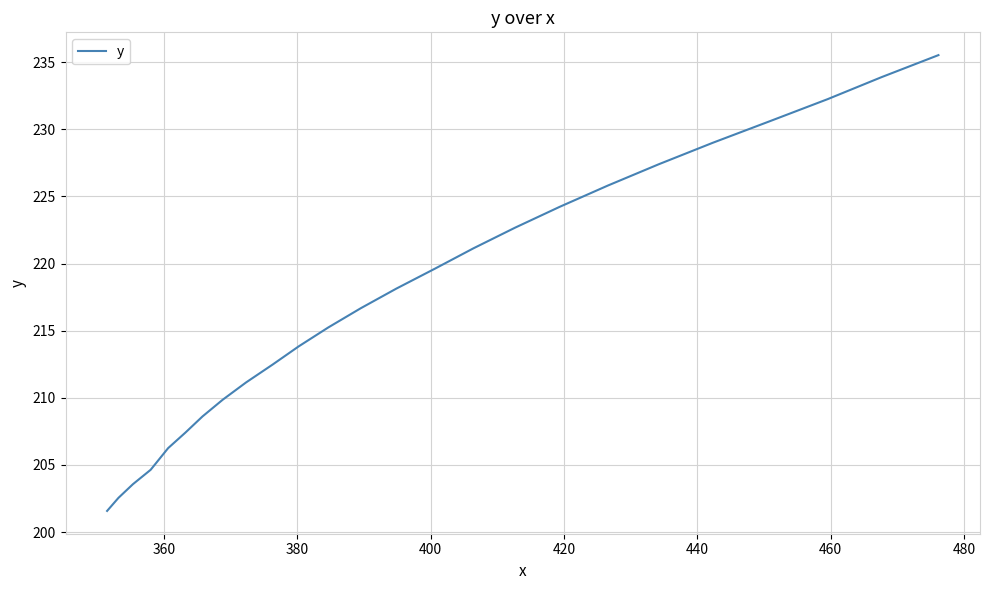

What is the minimum value shown in the chart?

201.6